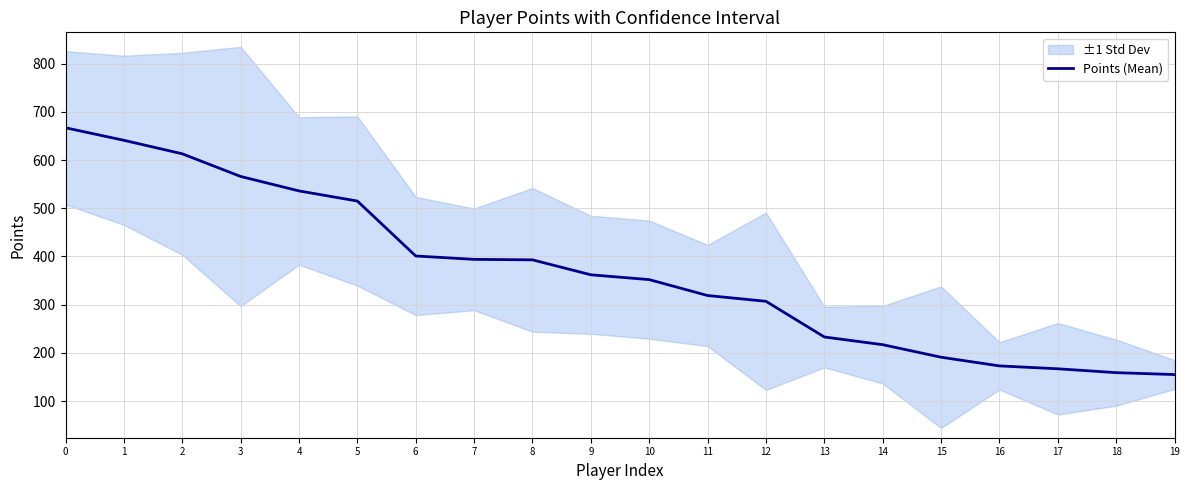

True or false: there are more than 0 points higher than both neighbors.

False